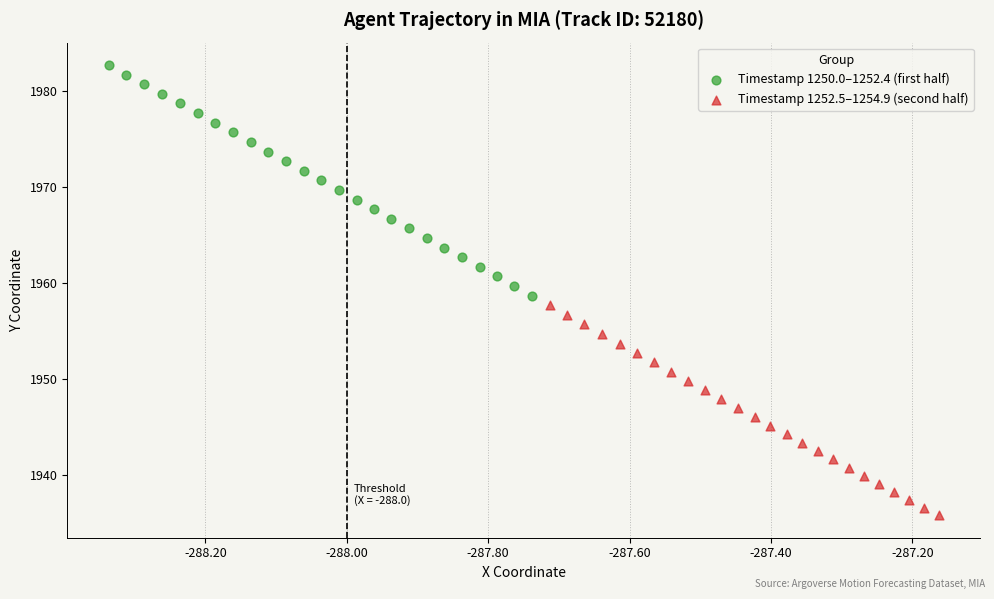

Which series has the widest spread of Y values?

Timestamp 1250.0–1252.4 (first half)